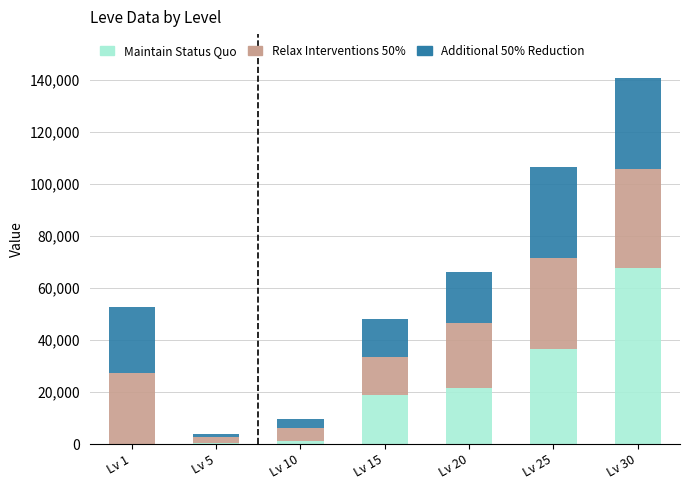

At which label does Maintain Status Quo reach its peak?

Lv 30